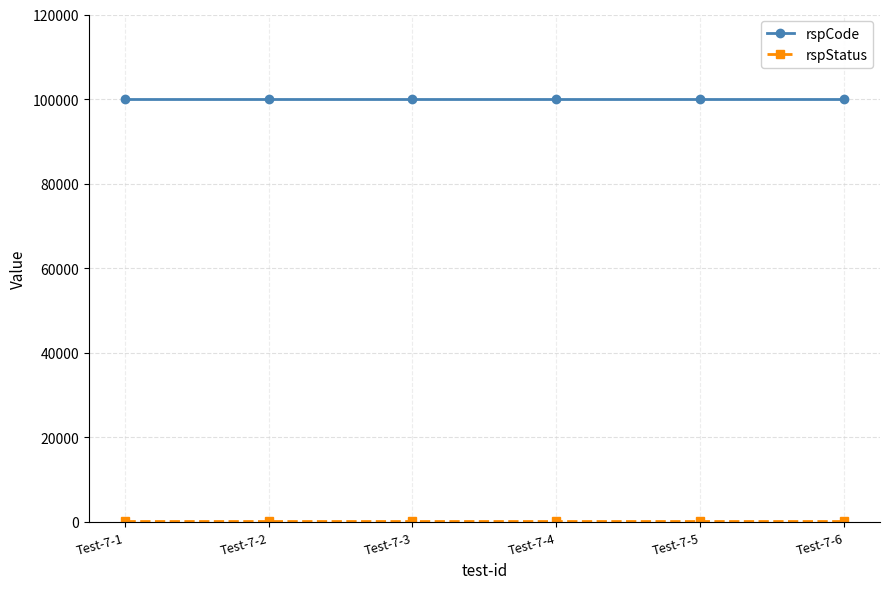

At how many categories does at least one series exceed 35752?

6